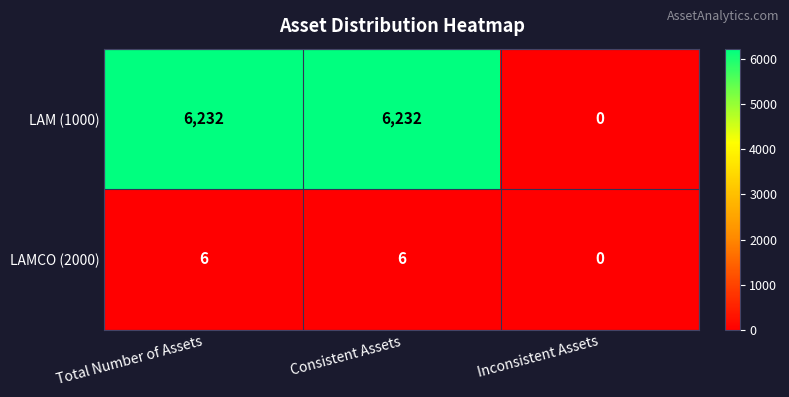

What is the difference between the highest and lowest values at Consistent Assets?

6226